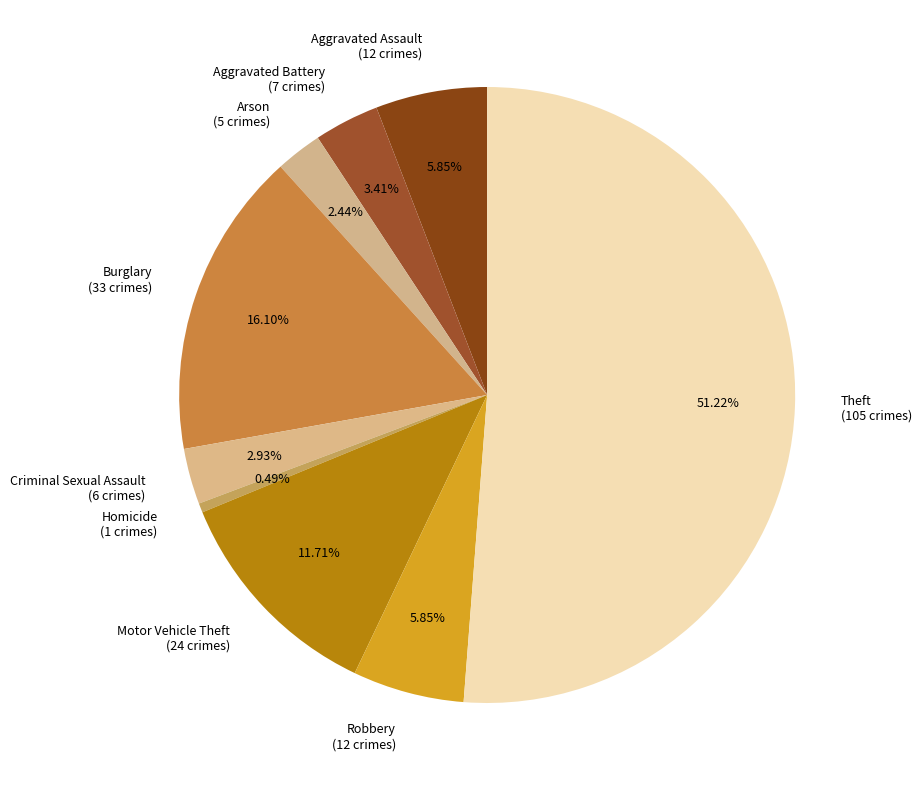

Which has a higher value, Motor Vehicle Theft or Theft?

Theft